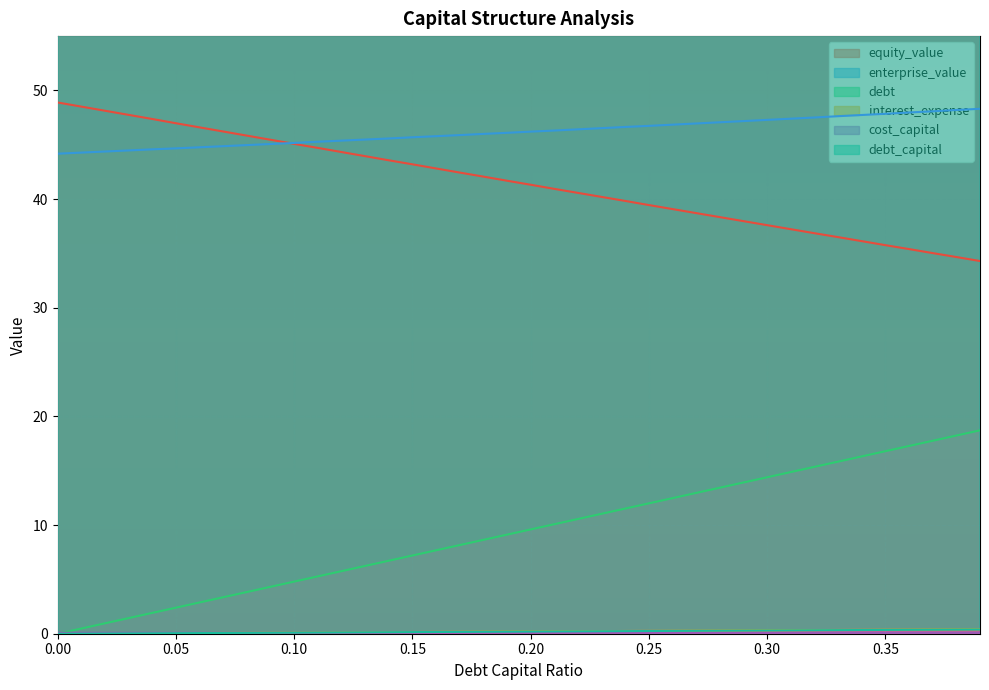

What are all the series names shown in the legend?

debt_capital, equity_value, enterprise_value, debt, interest_expense, cost_capital